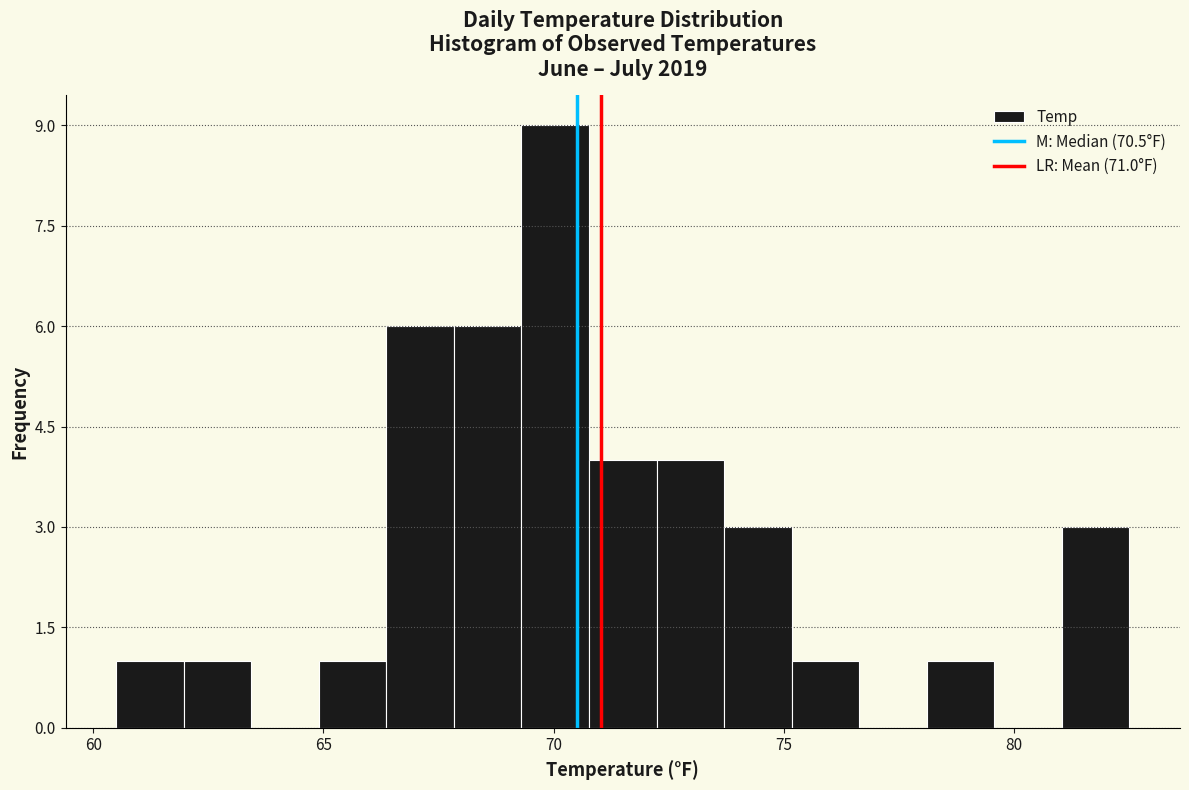

Read against the x-axis, roughly where is the centre of the tallest bar?

70.0